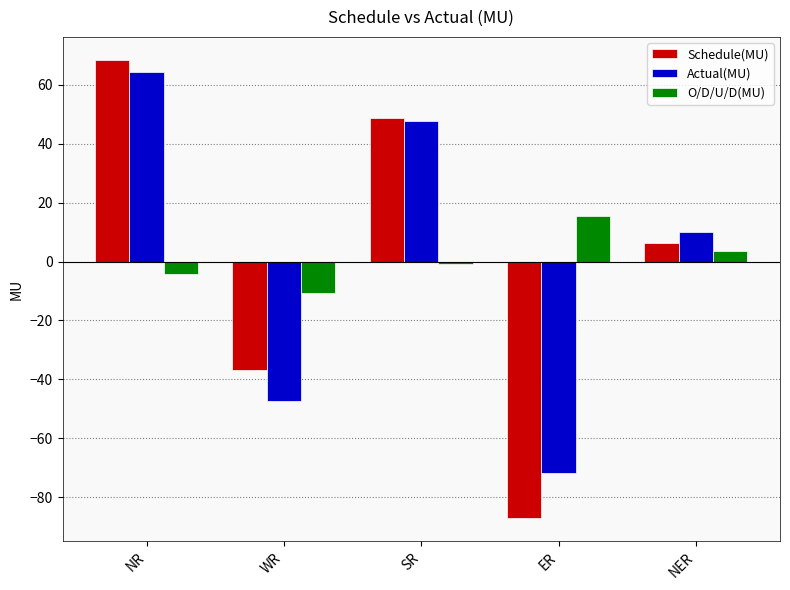

What is the total value across all series at SR?

95.0